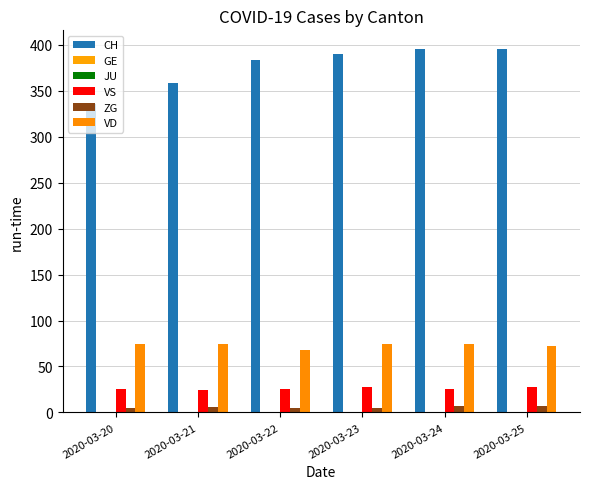

Which label corresponds to the smallest value in the chart?

2020-03-20